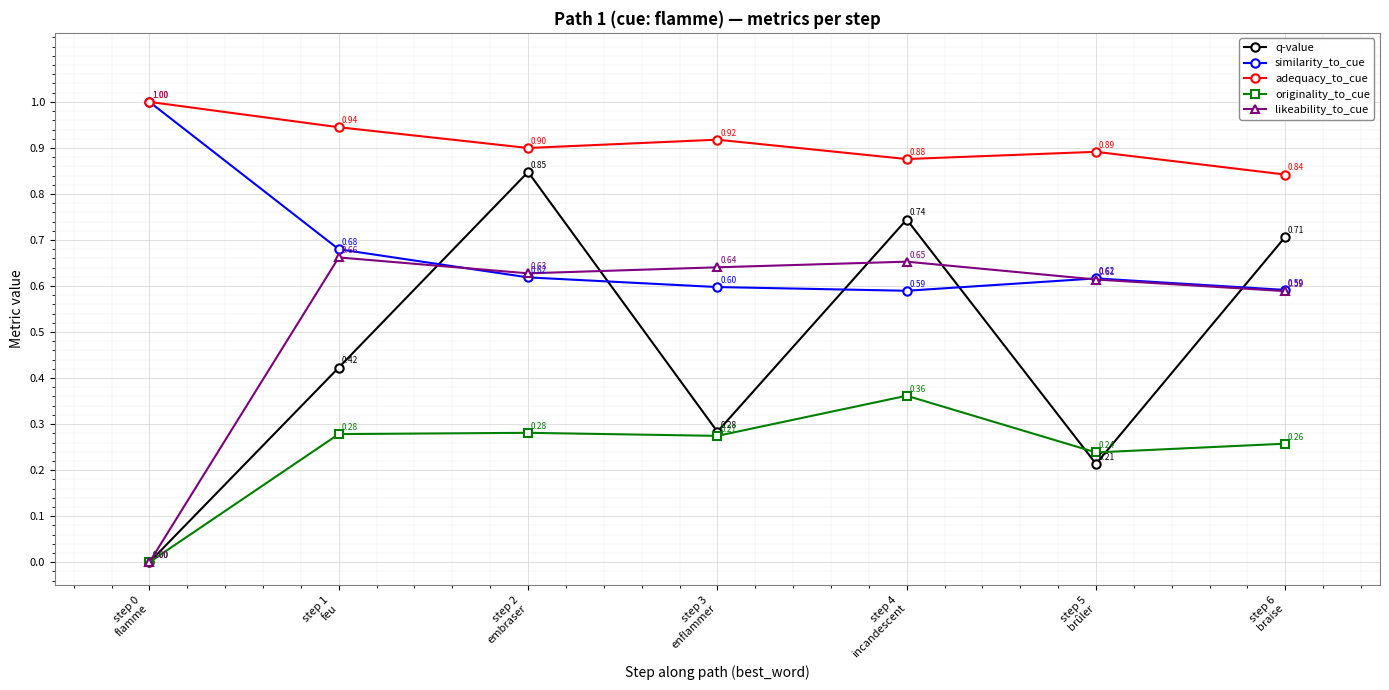

How many interior local valleys does the q-value series have?

2